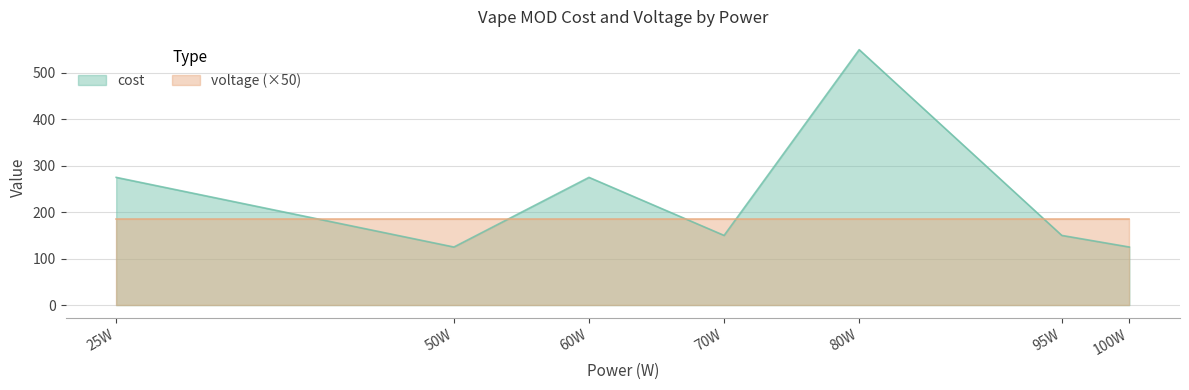

Which series ends up on top after the final intersection of cost and voltage (×50)?

voltage (×50)